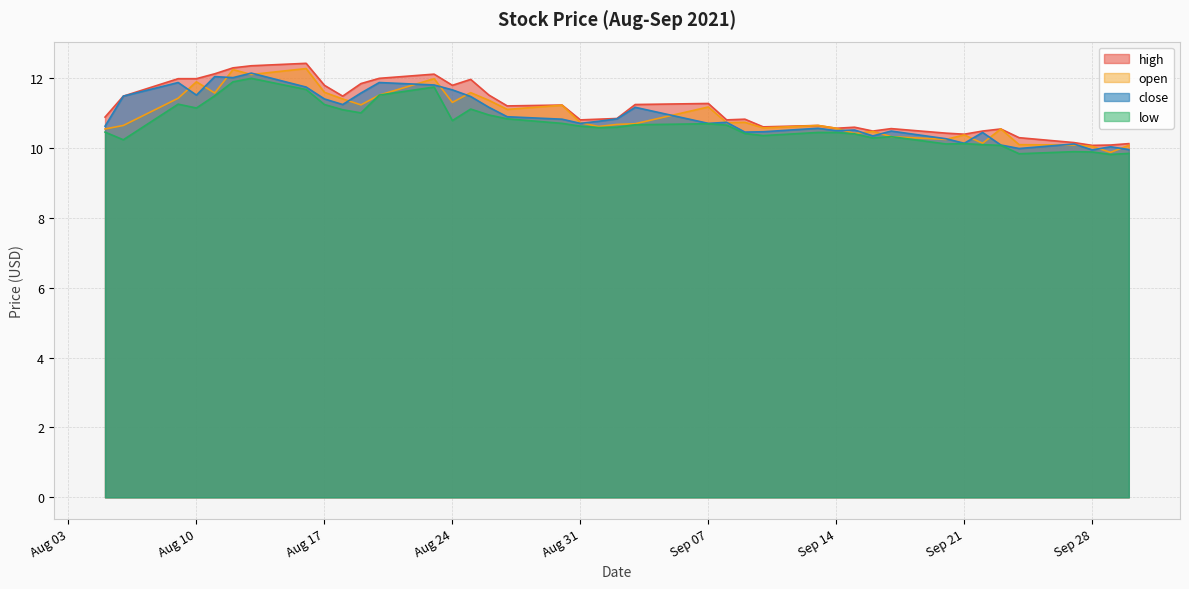

Which series has the widest spread of values?

open